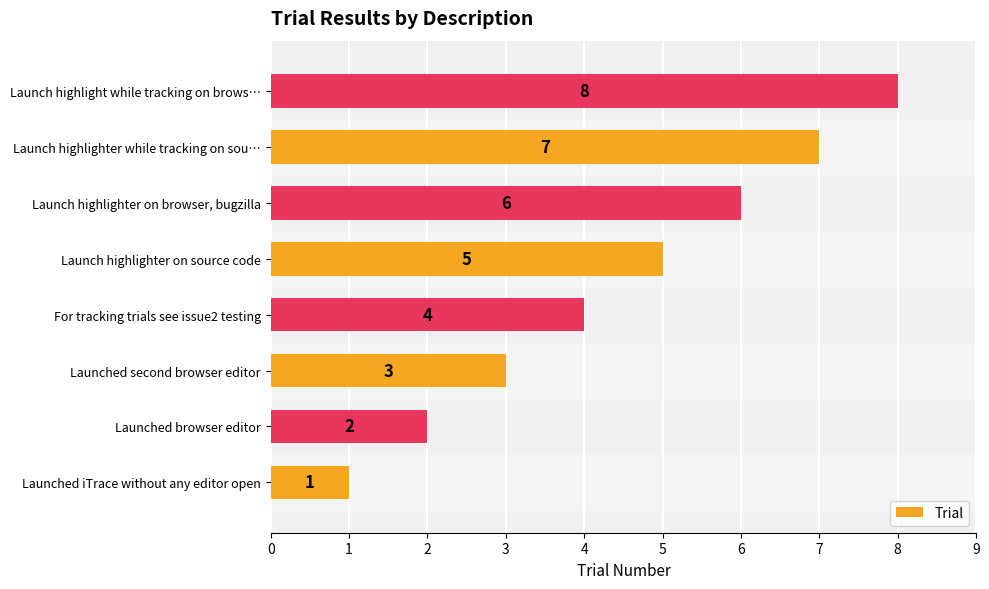

What is the sum of the values at Launch highlight while tracking on brows… and For tracking trials see issue2 testing?

12